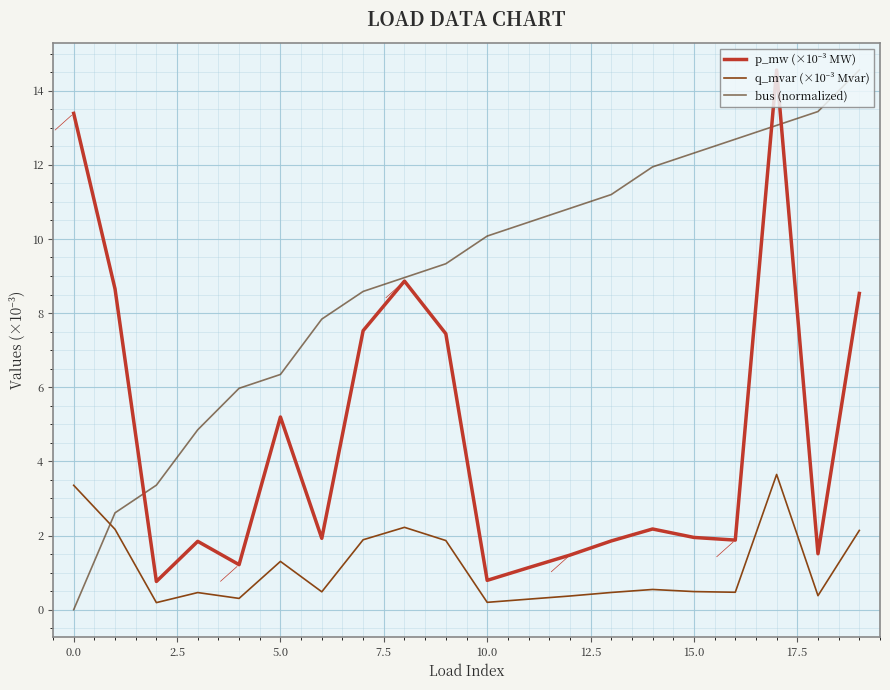

Which series has the widest spread of values?

bus (normalized)